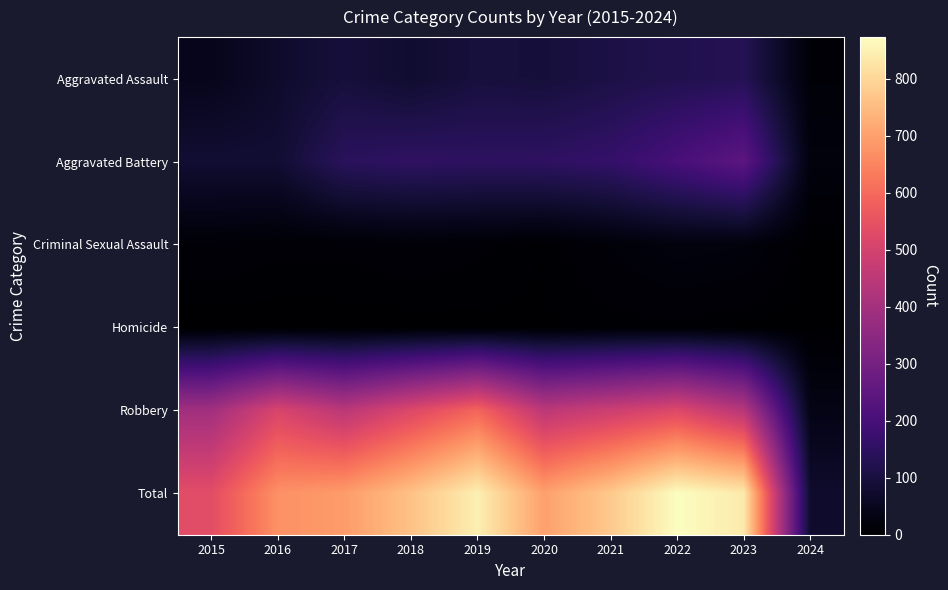

At which category is the sum across all series the highest?

2022